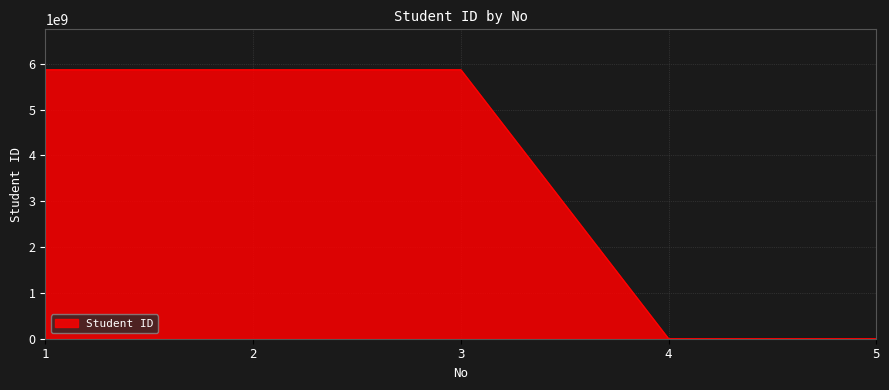

How many categories are shown in the chart?

5